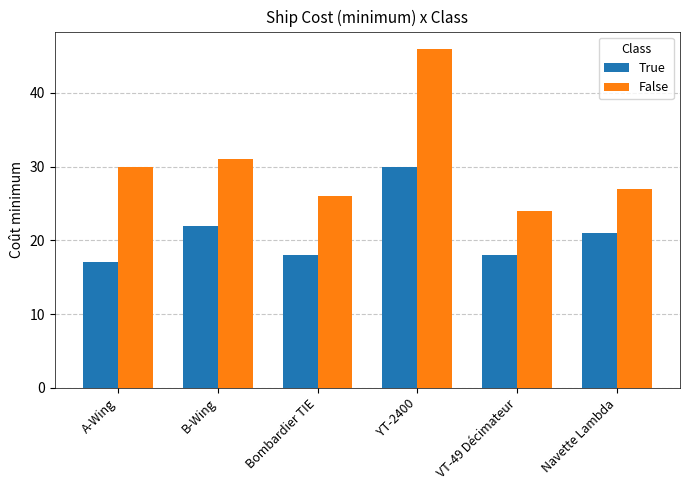

Which category has the highest value in the False series?

YT-2400